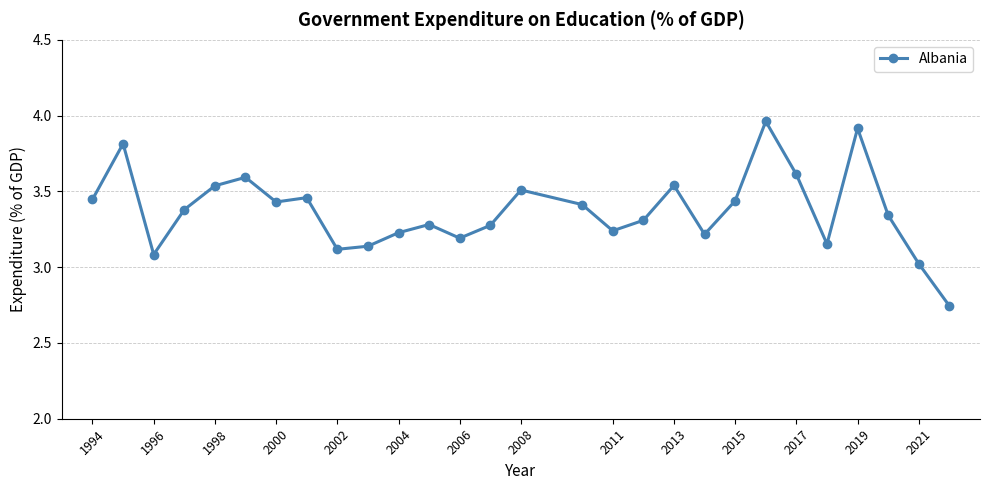

What is the difference between the maximum and minimum values?

1.2